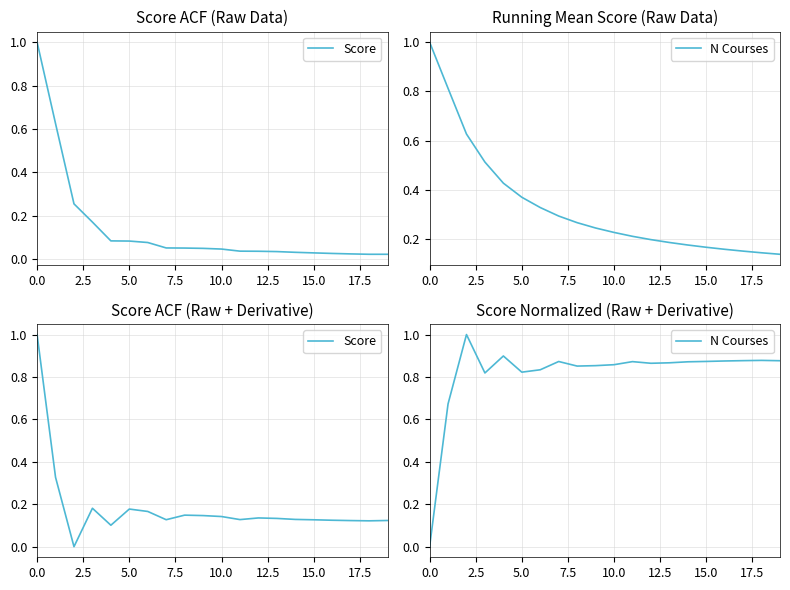

Which series changed the most between 16 and 18?

Score